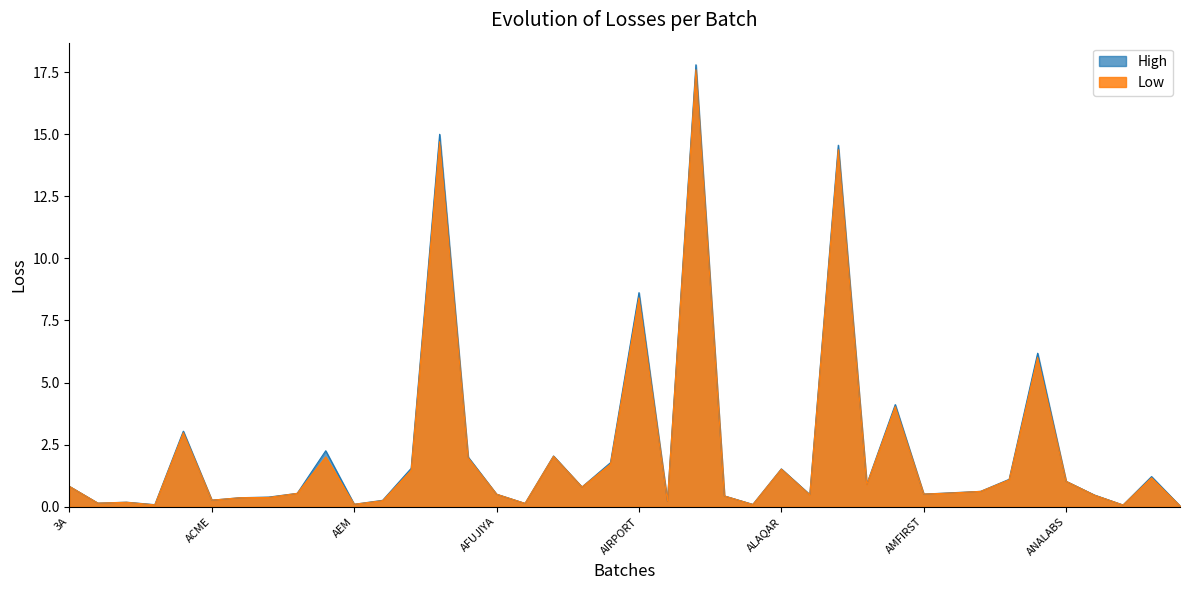

What is the total value across all series at 3A?

1.6